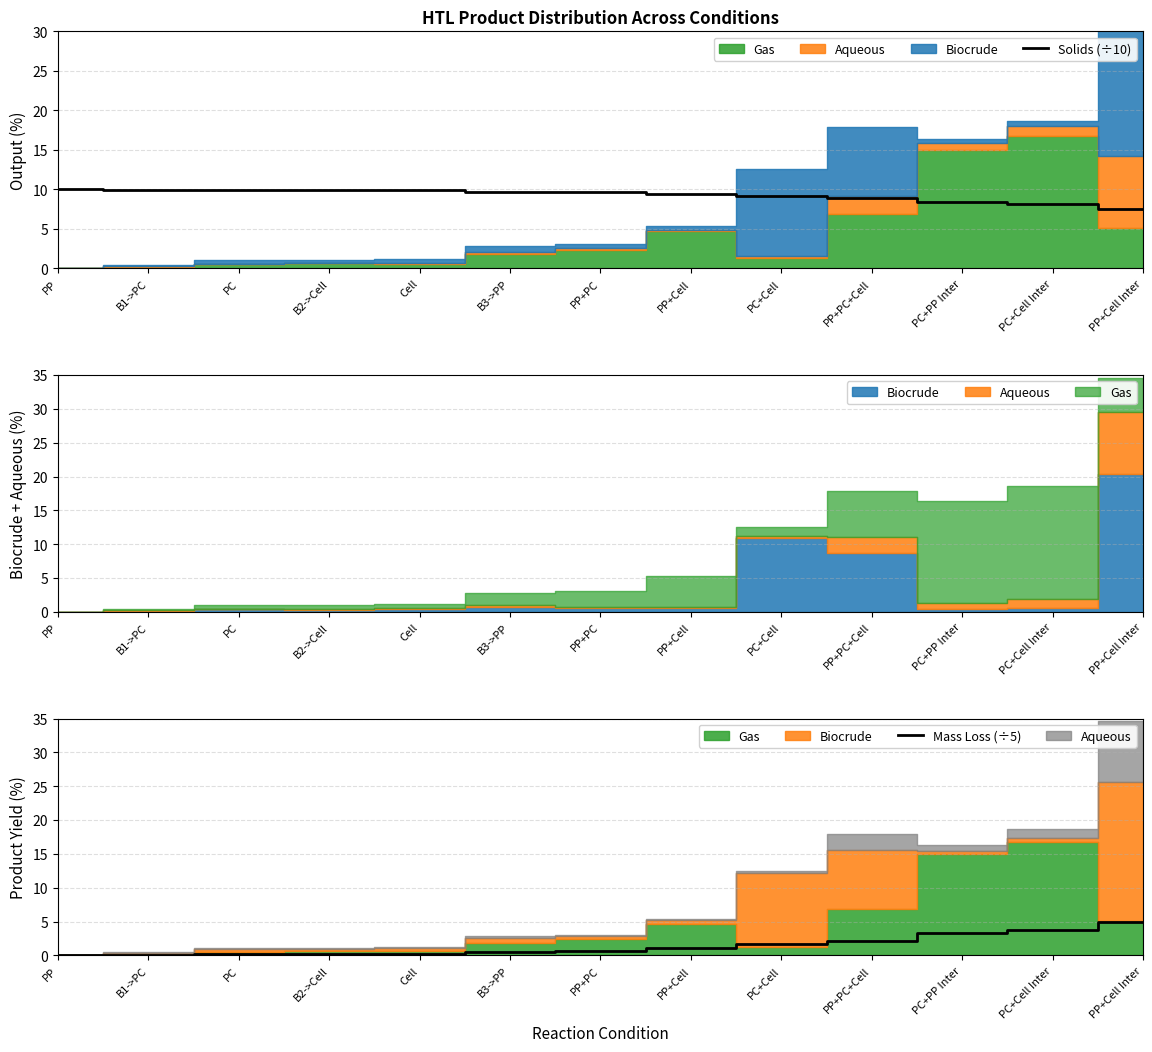

Reading left to right, extract all data points from this chart.

Solids (÷10): 10.0	10.0	9.9	9.9	9.9	9.7	9.7	9.5	9.1	8.9	8.4	8.1	7.6
Mass Loss (÷5): 0.0	0.1	0.2	0.2	0.2	0.6	0.6	1.1	1.7	2.2	3.3	3.7	4.9